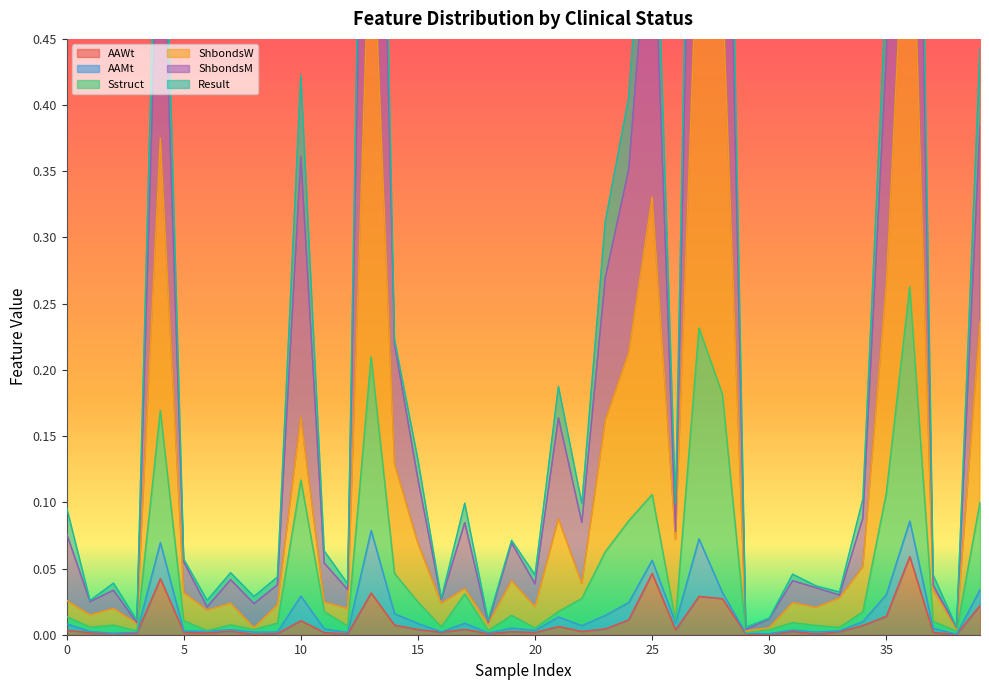

Between 0 and 33, which series saw the biggest shift?

ShbondsM